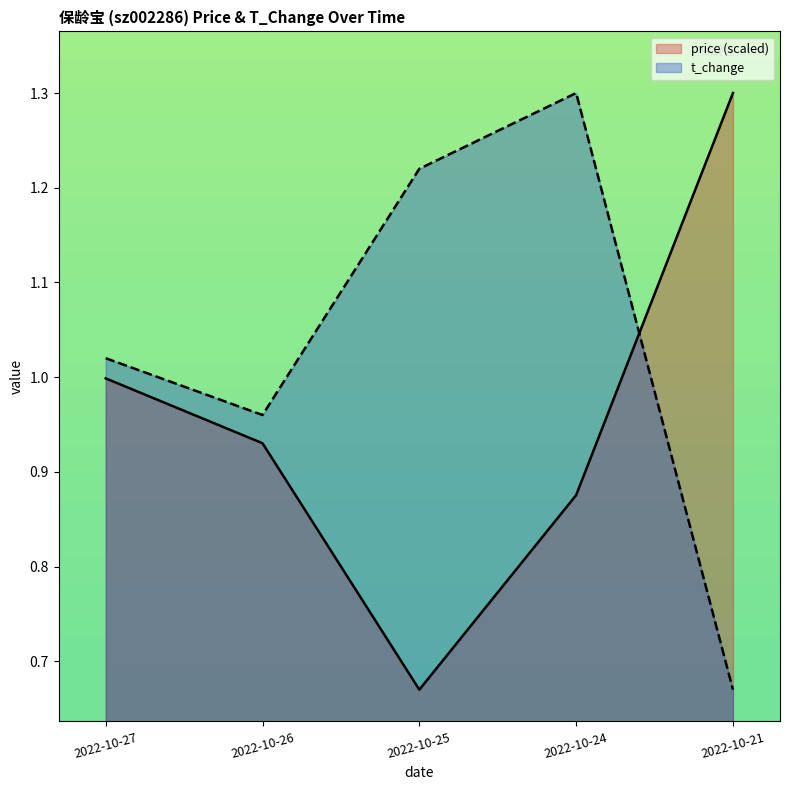

In t_change, how many points are lower than both neighbors (excluding endpoints)?

1